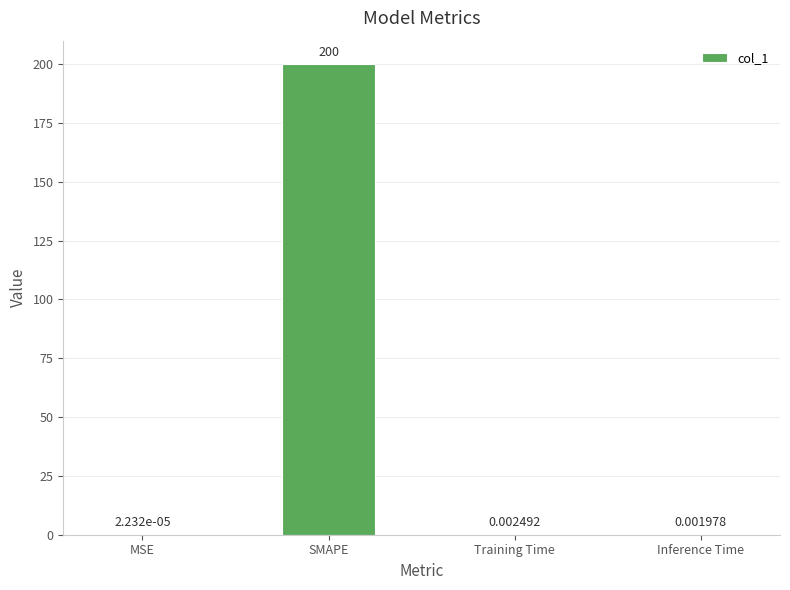

Where is the data nearest to the value 100?

Training Time